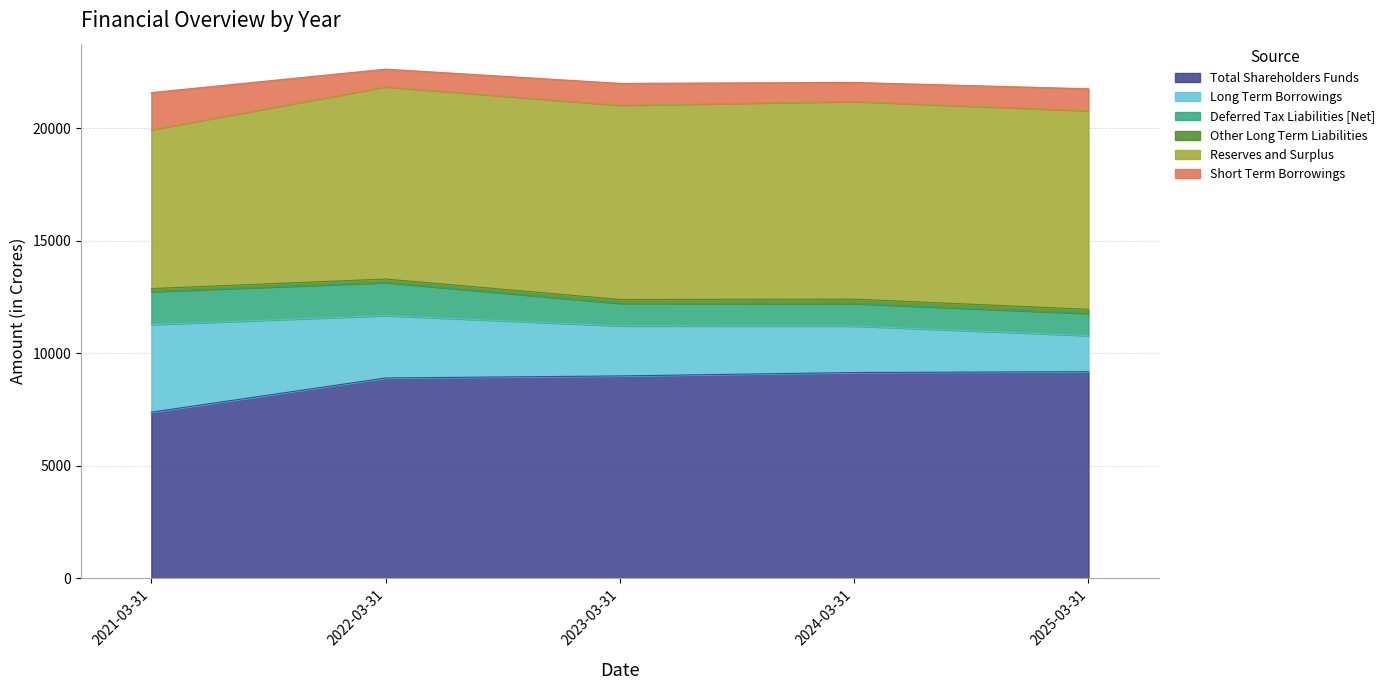

What is the label of the 4th point from the left?

2024-03-31